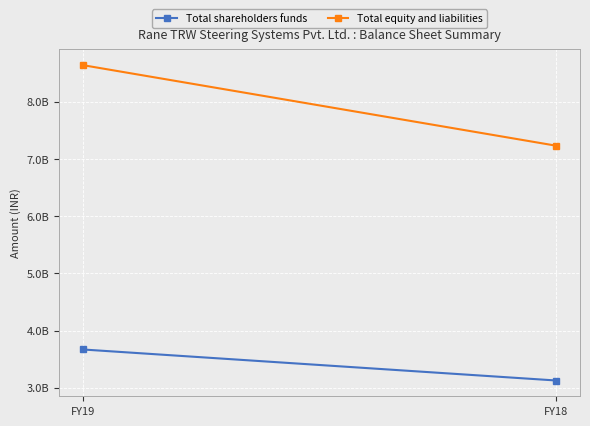

Reading right to left, extract all data points from this chart.

Total shareholders funds: FY18=3126700000	FY19=3669400000
Total equity and liabilities: FY18=7231500000	FY19=8641300000